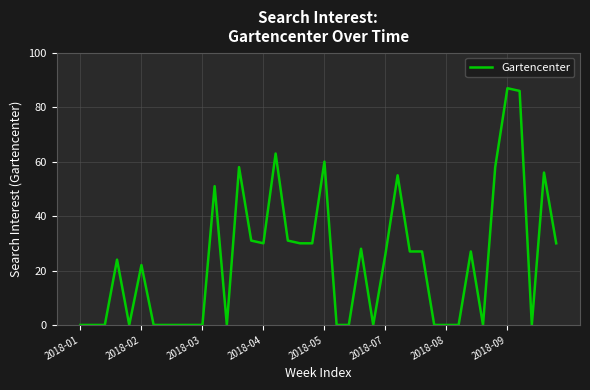

Count the number of data series in this chart.

1